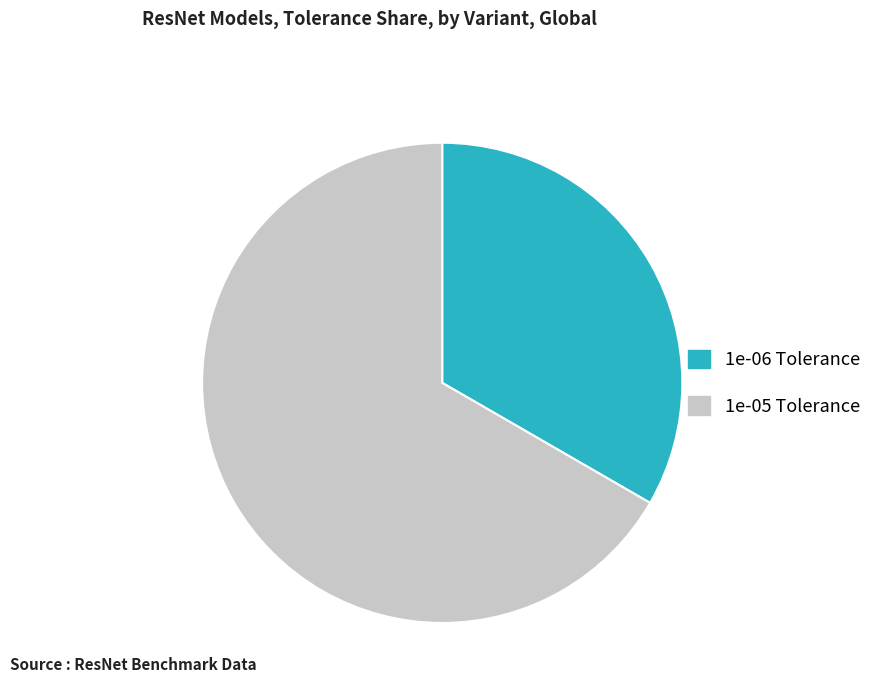

Is there any slice that represents more than half of the pie?

Yes